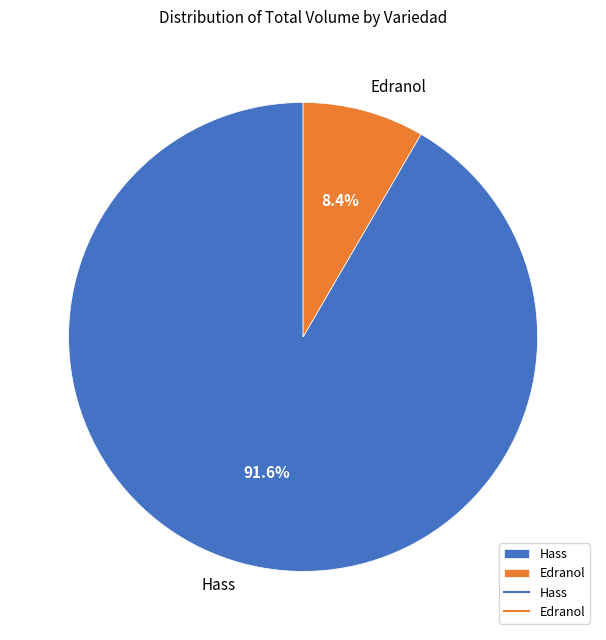

Which slice is the largest?

Hass